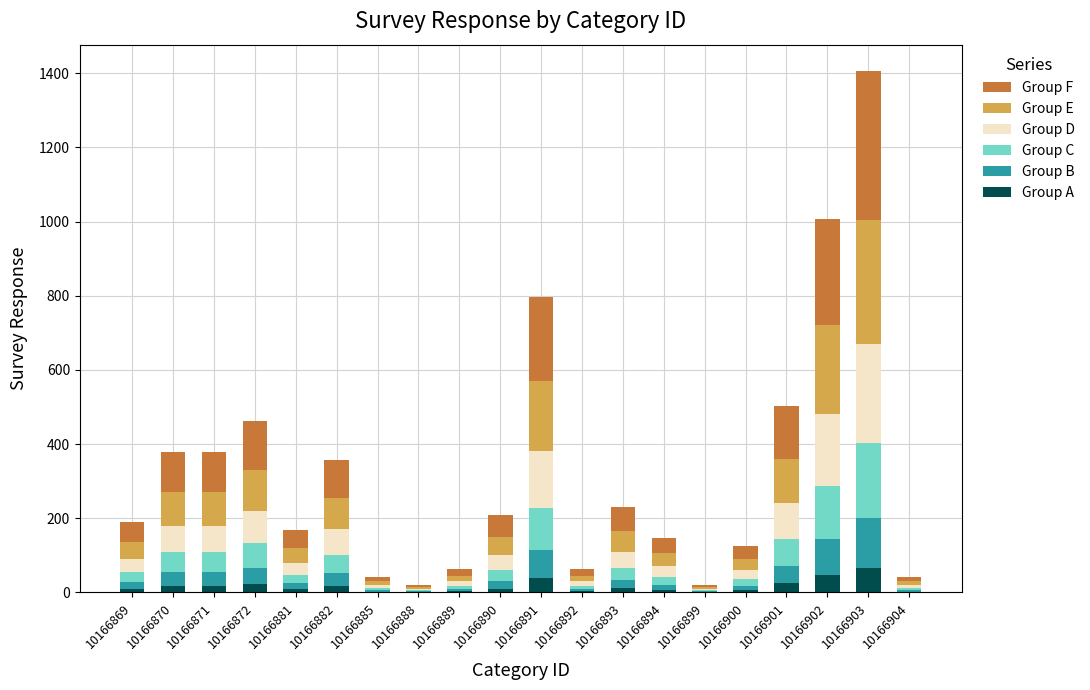

The Group A series shows 1 at 10166888. True or false?

True